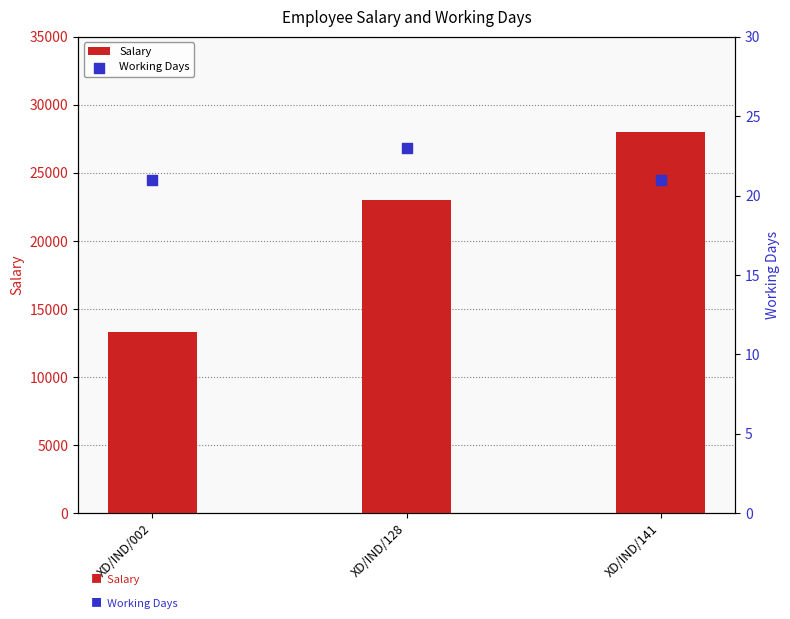

What are all the series names shown in the legend?

Salary, Working Days